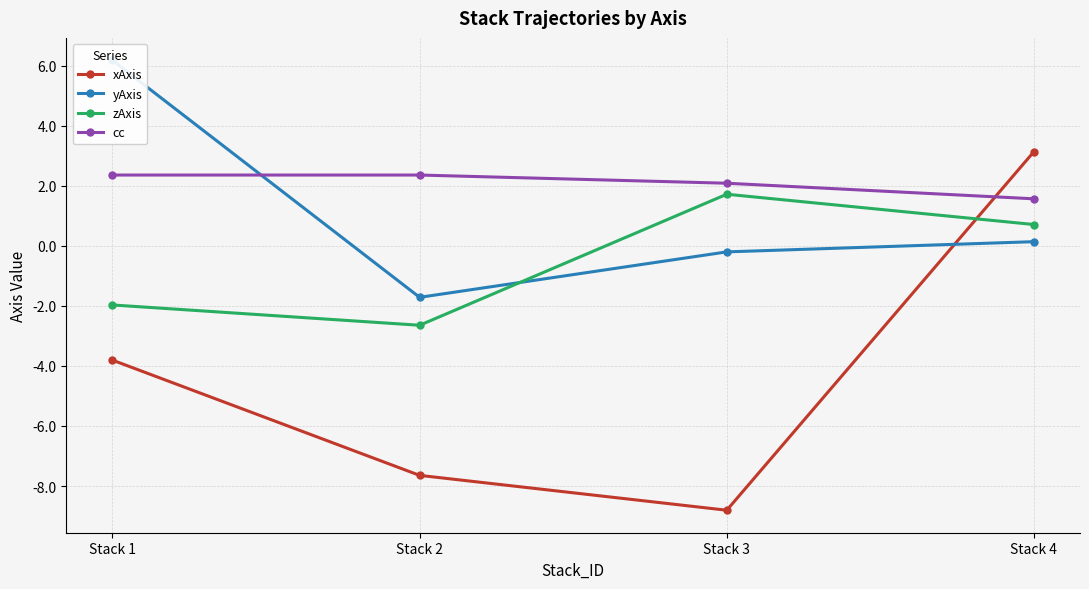

What is the difference between the maximum and second lowest values in the xAxis series?

10.8